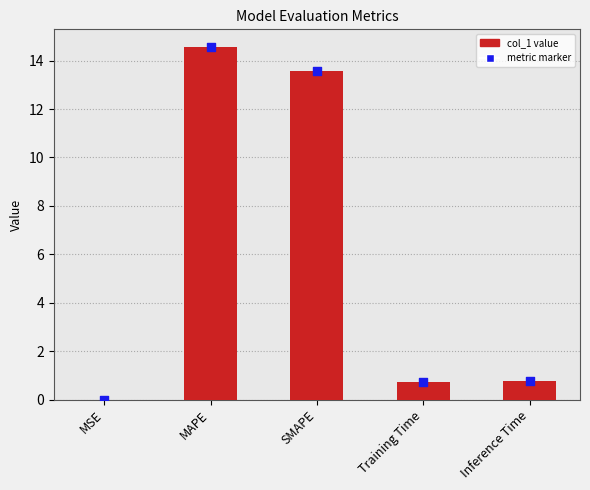

Which has a higher value, MAPE or MSE?

MAPE